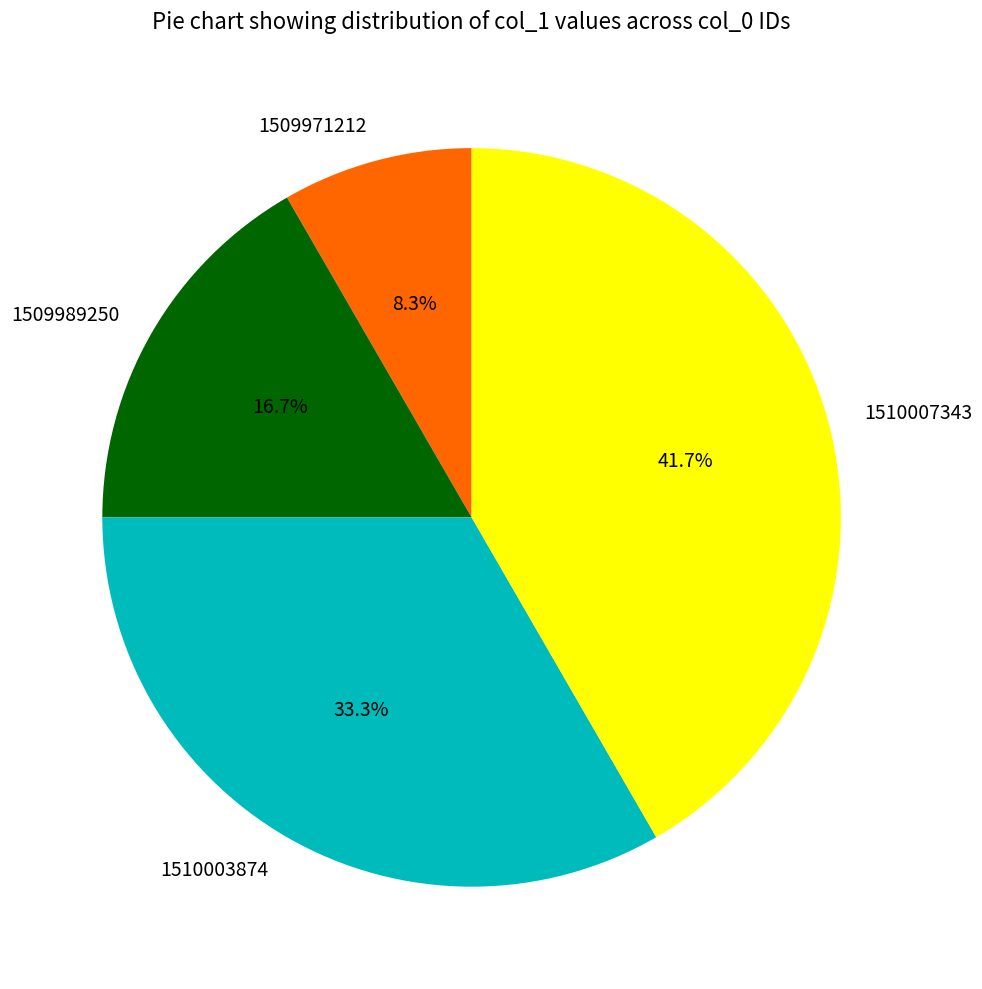

Which category has the smallest portion of the pie?

1509971212